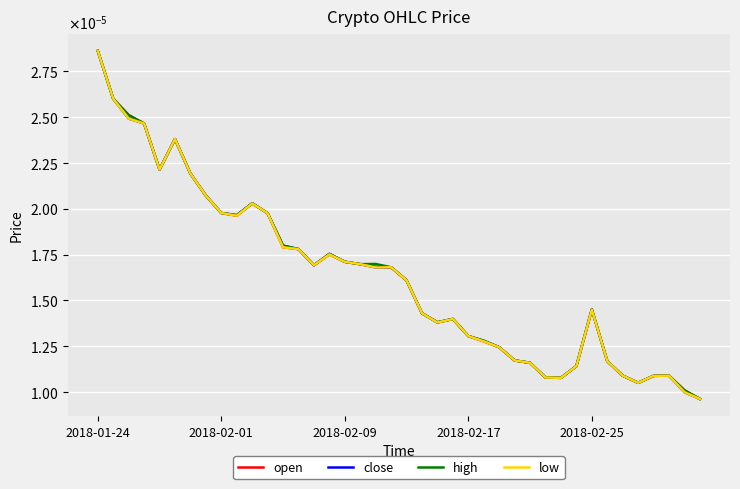

At how many categories does at least one series exceed 0?

40